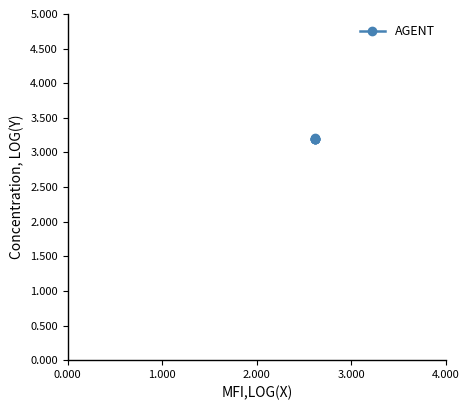

What is the average value?

3.2